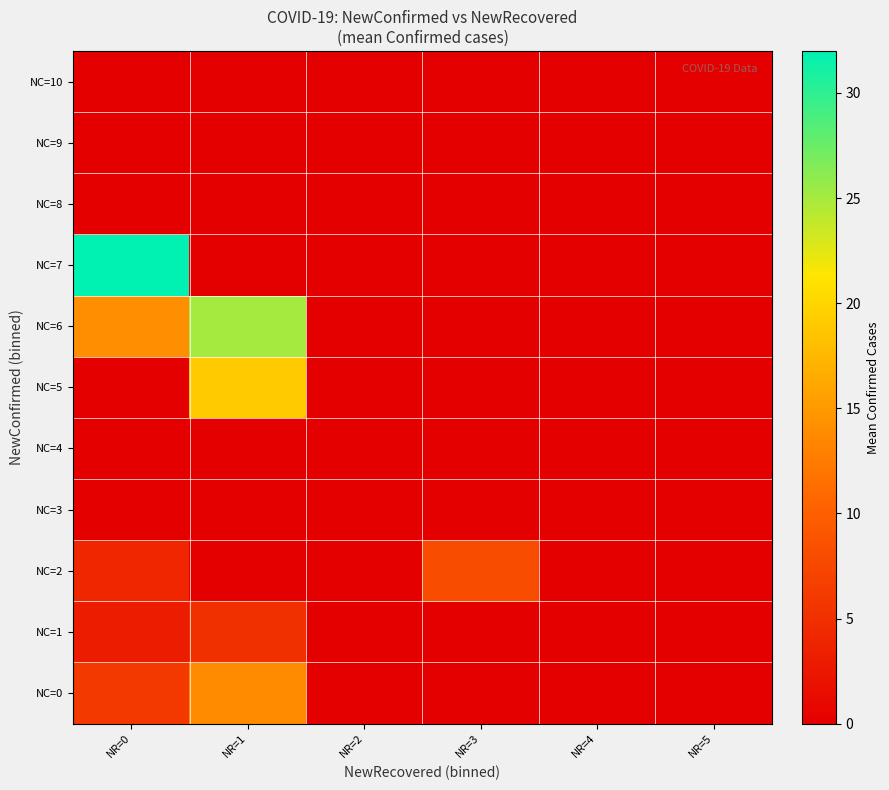

Which series changed the most between NR=0 and NR=3?

NC=7